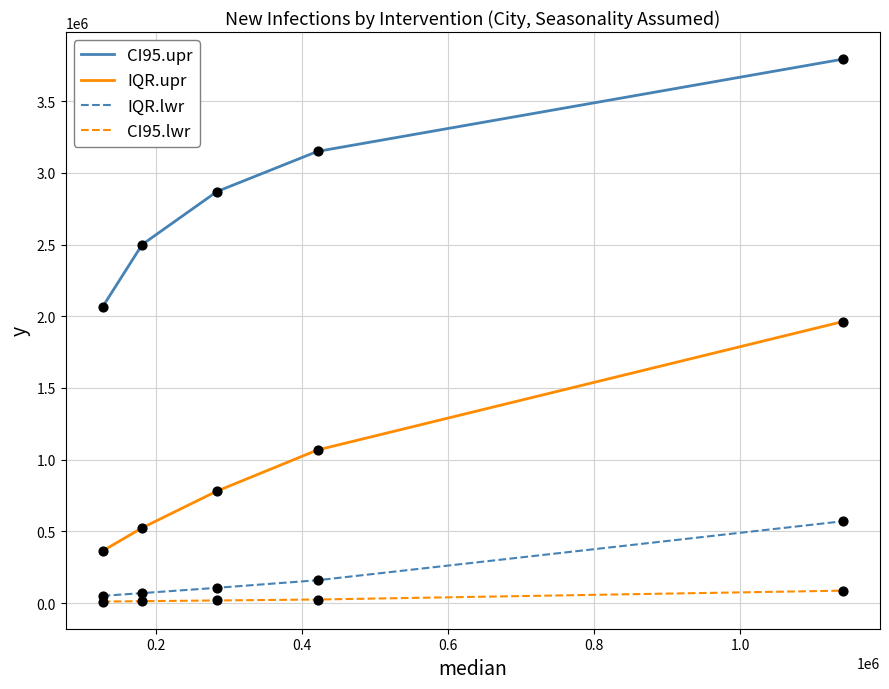

What are all the series names shown in the legend?

CI95.upr, IQR.upr, IQR.lwr, CI95.lwr